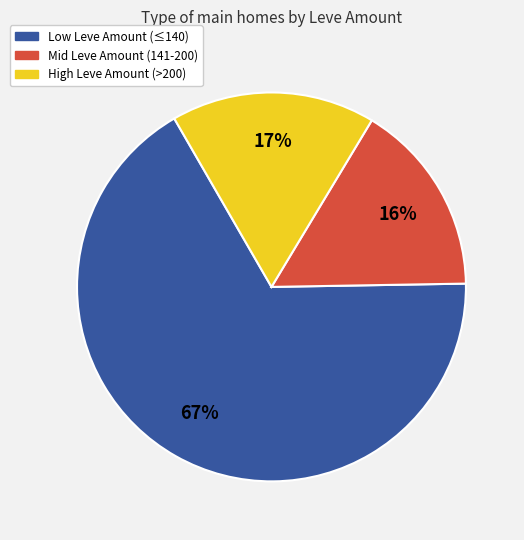

To the nearest percent, what is the average slice percentage?

33%